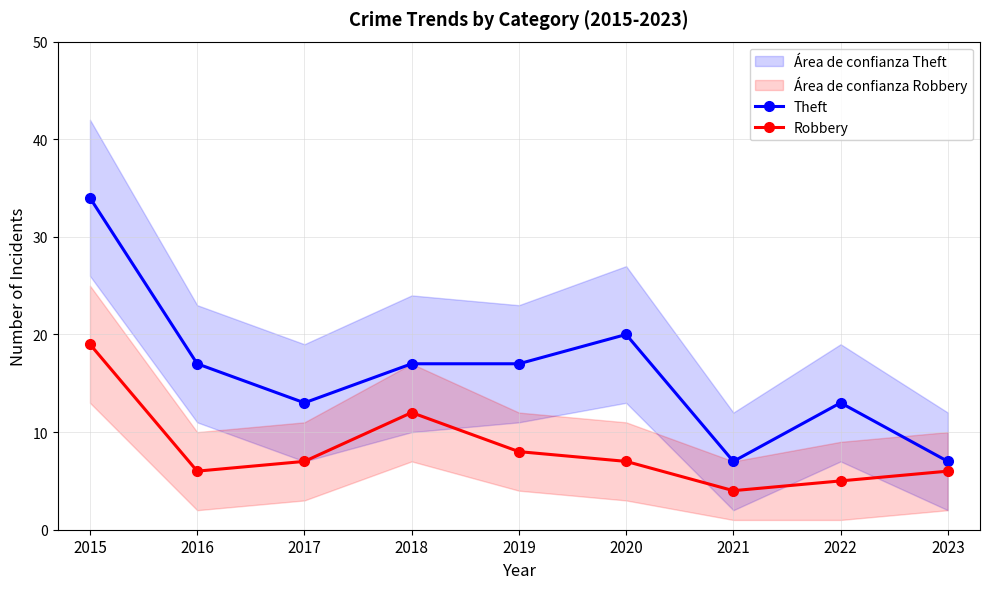

What is the total value across all series at 2020?

27